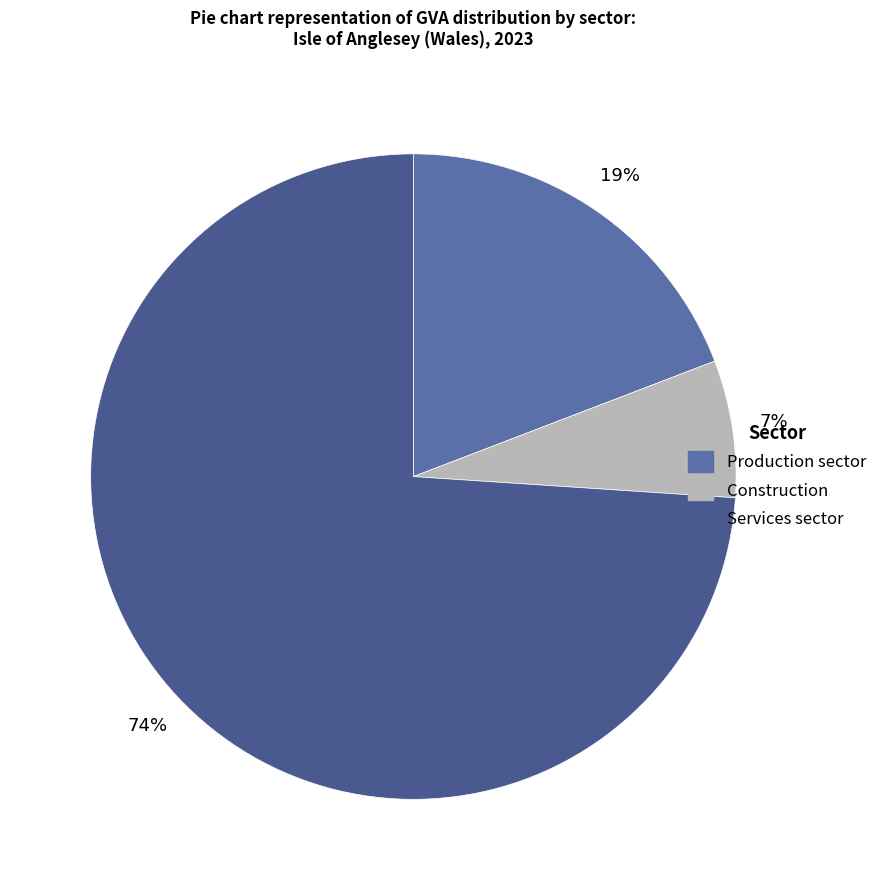

Combined, what portion of the pie is Construction and Services sector?

80.8%